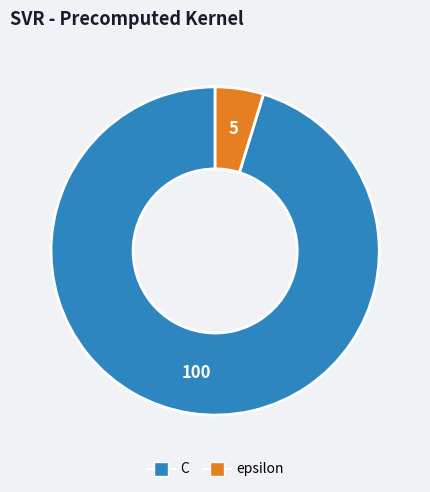

True or false: C accounts for 95% of the total.

True